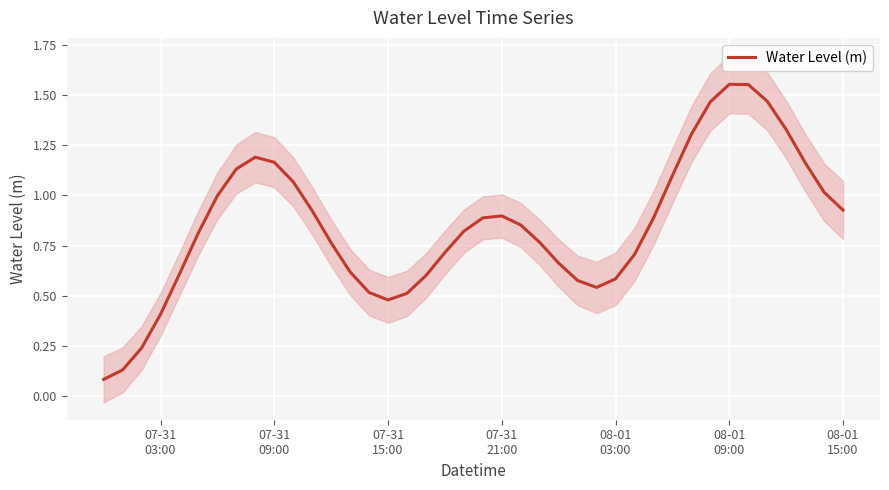

Reading left to right, what are all the values shown in this chart?

0.1	0.1	0.2	0.4	0.6	0.8	1.0	1.1	1.2	1.2	1.1	0.9	0.8	0.6	0.5	0.5	0.5	0.6	0.7	0.8	0.9	0.9	0.9	0.8	0.7	0.6	0.5	0.6	0.7	0.9	1.1	1.3	1.5	1.6	1.6	1.5	1.3	1.2	1.0	0.9